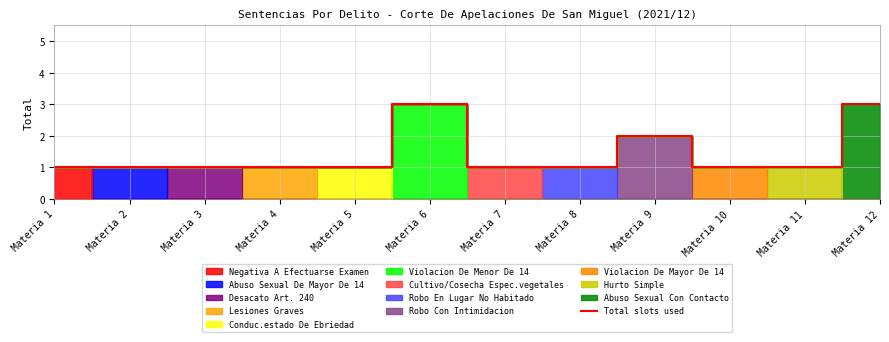

Which category has the highest value across all series?

Materia 6